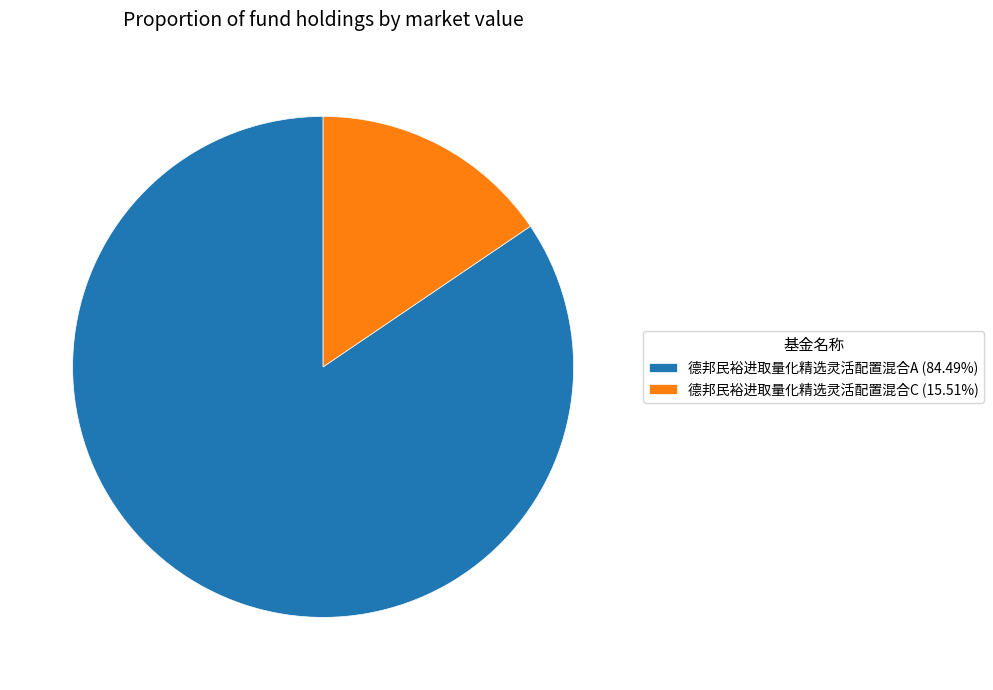

Rank the categories by value from lowest to highest.

德邦民裕进取量化精选灵活配置混合C, 德邦民裕进取量化精选灵活配置混合A